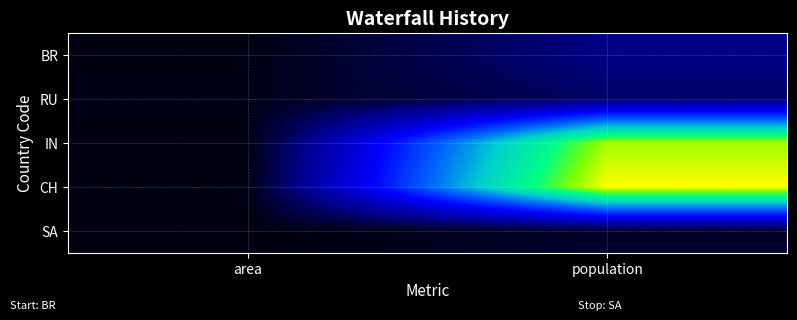

What is the smallest value displayed?

1.2